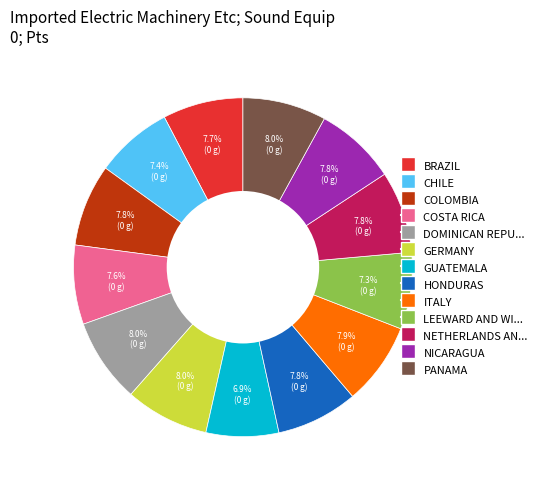

Does any single category account for the majority?

No